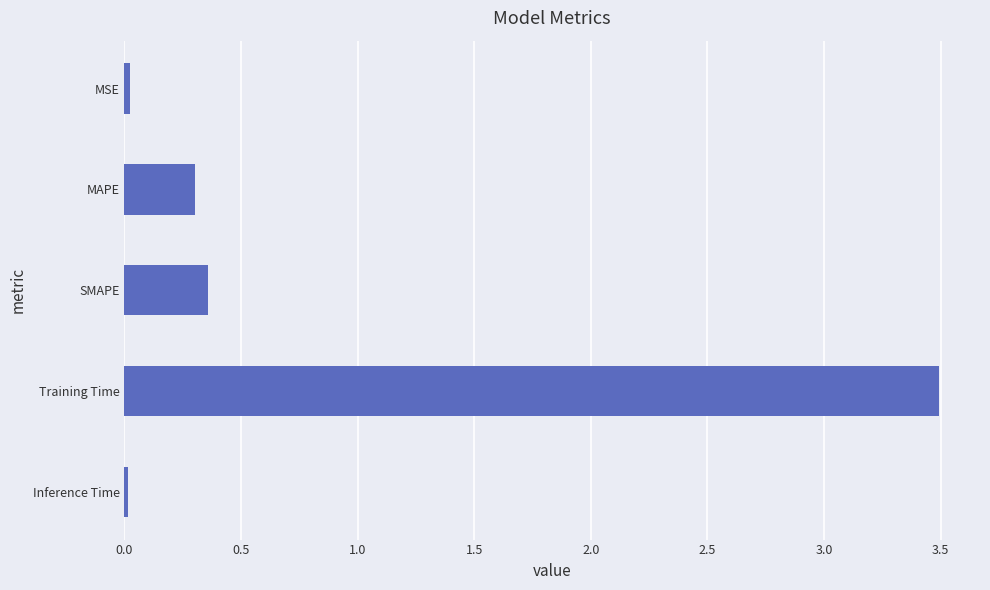

What is the average value?

0.8